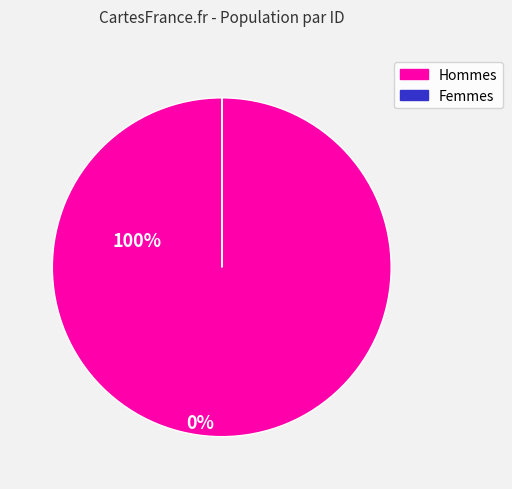

Does any single category account for the majority?

Yes